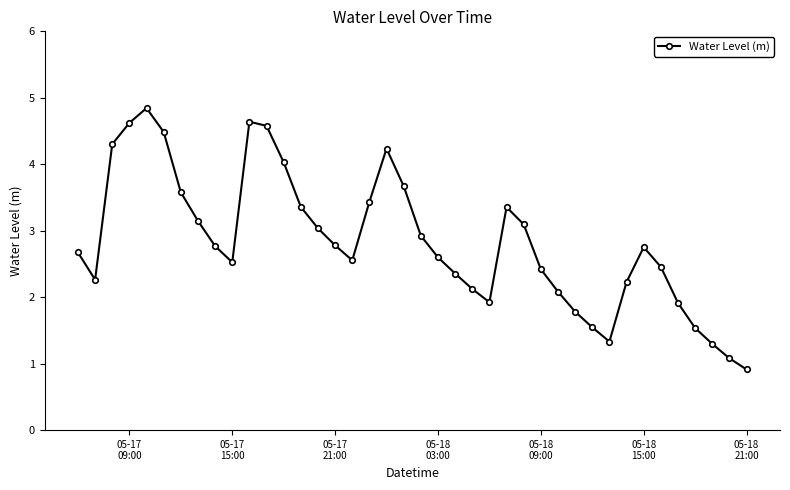

True or false: the data has more than 2 interior local peaks.

True